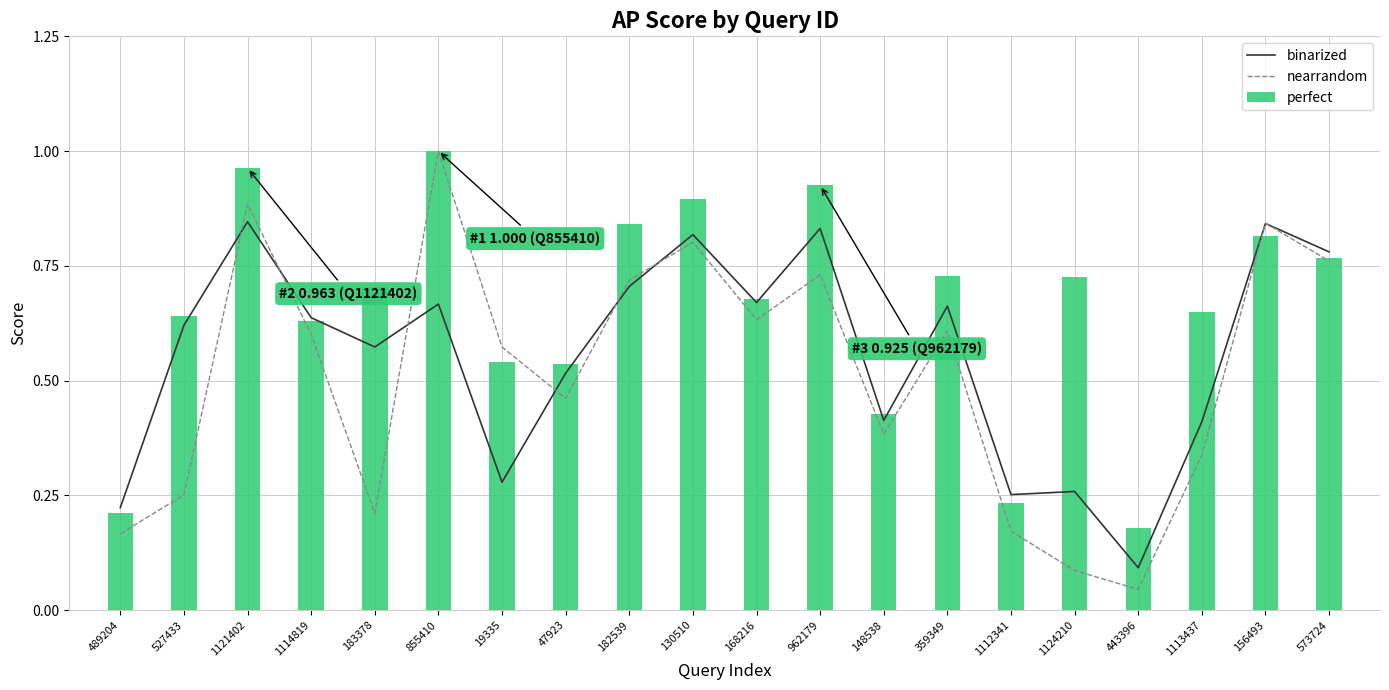

What is the difference between the maximum and minimum values in the binarized series?

0.8